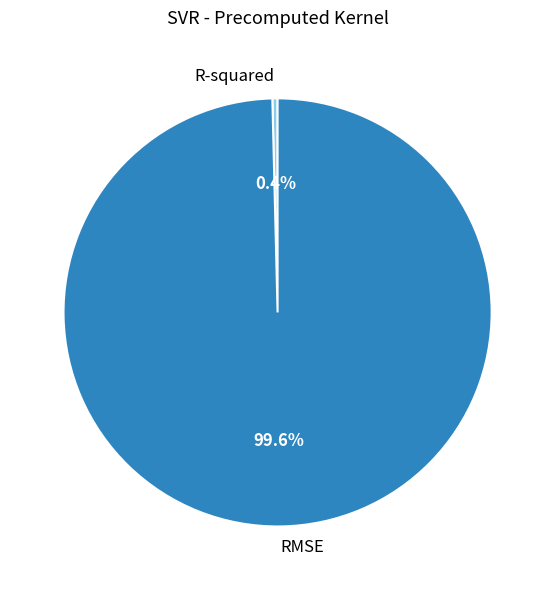

Rank the categories by value from highest to lowest.

RMSE, R-squared